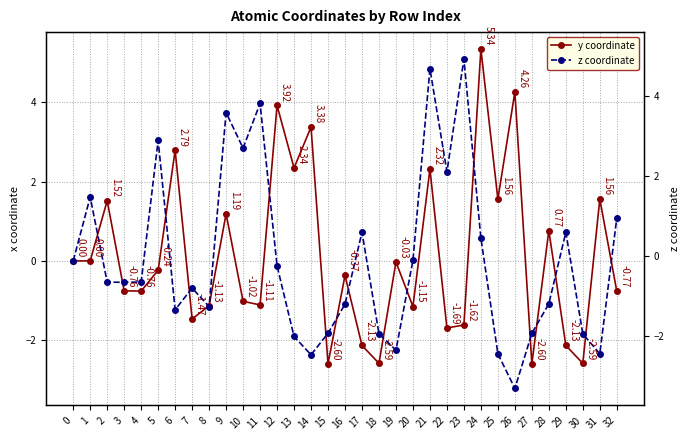

Which series ends up on top after the final intersection of z coordinate and y coordinate?

z coordinate